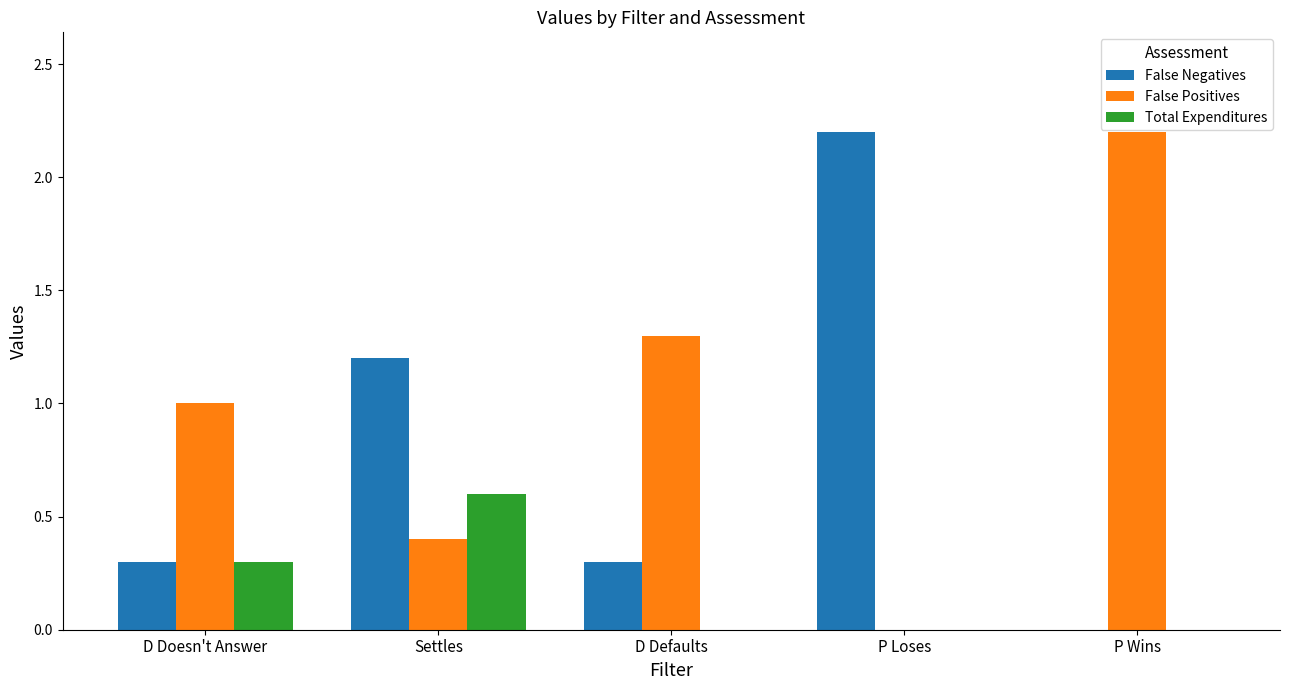

What is the approximate value of False Positives at P Wins?

2.2